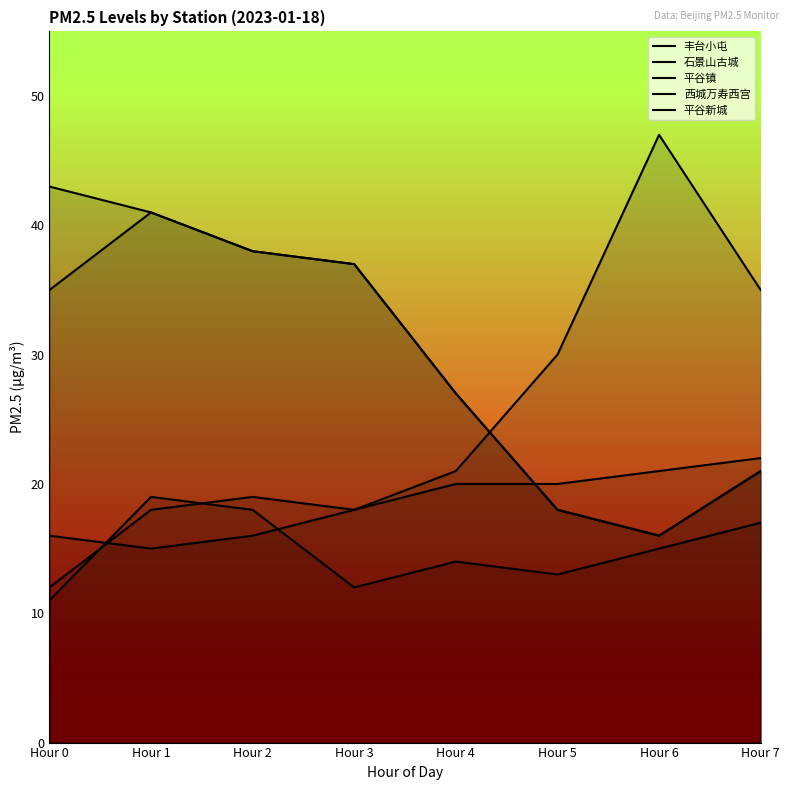

Which has a higher value, Hour 4 or Hour 5?

Hour 5